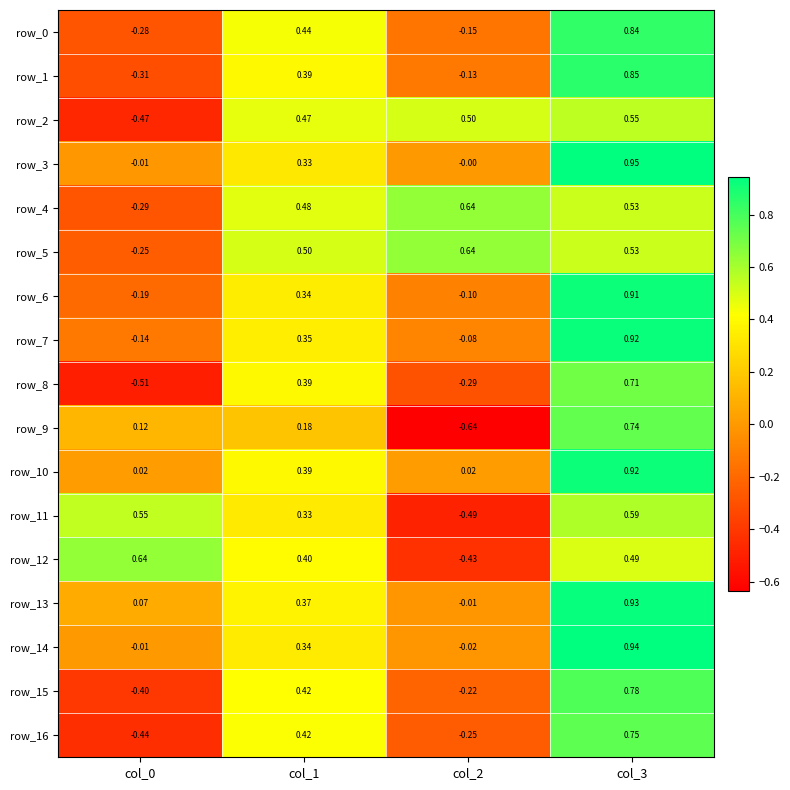

Is the value of row_8 at col_1 greater than the value of row_16 at col_2?

Yes